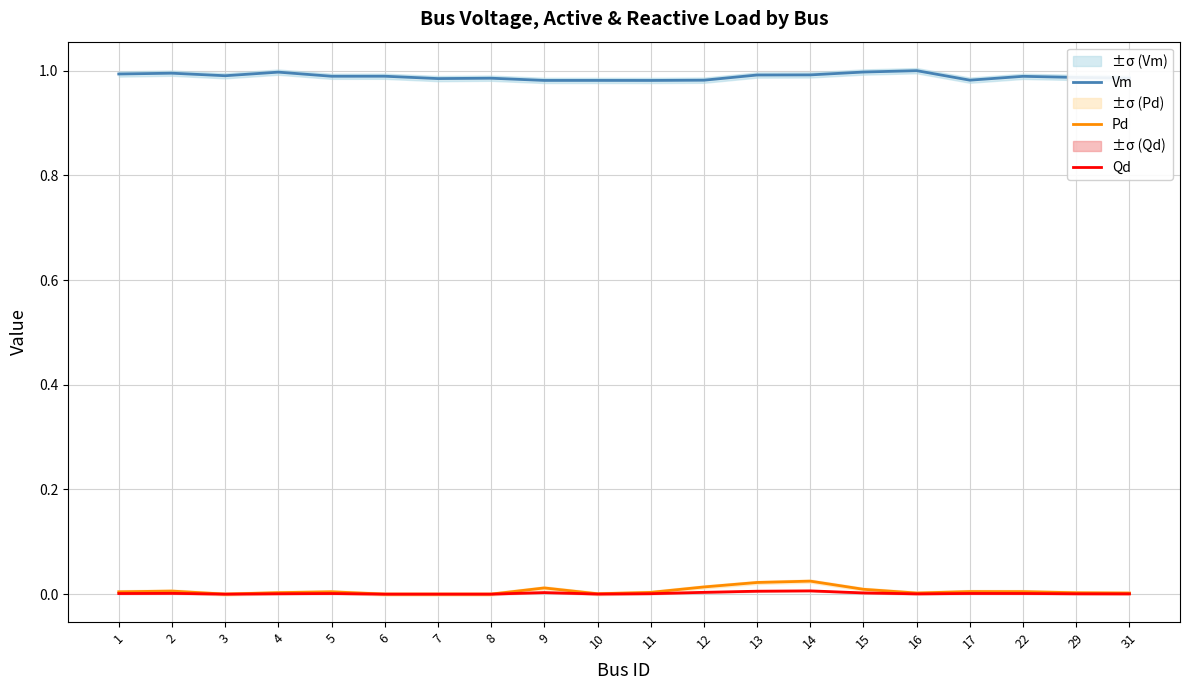

Reading right to left, what are all the values shown in this chart?

Vm: 31=1.0	29=1.0	22=1.0	17=1.0	16=1.0	15=1.0	14=1.0	13=1.0	12=1.0	11=1.0	10=1.0	9=1.0	8=1.0	7=1.0	6=1.0	5=1.0	4=1.0	3=1.0	2=1.0	1=1.0
Pd: 31=0.0	29=0.0	22=0.0	17=0.0	16=0.0	15=0.0	14=0.0	13=0.0	12=0.0	11=0.0	10=0.0	9=0.0	8=0.0	7=0.0	6=0.0	5=0.0	4=0.0	3=0.0	2=0.0	1=0.0
Qd: 31=0.0	29=0.0	22=0.0	17=0.0	16=0.0	15=0.0	14=0.0	13=0.0	12=0.0	11=0.0	10=0.0	9=0.0	8=0.0	7=0.0	6=0.0	5=0.0	4=0.0	3=0.0	2=0.0	1=0.0